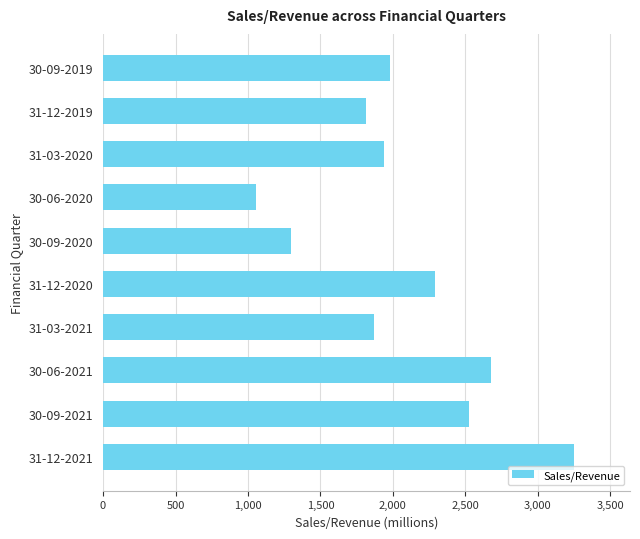

Rank the categories by value from lowest to highest.

30-06-2020, 30-09-2020, 31-12-2019, 31-03-2021, 31-03-2020, 30-09-2019, 31-12-2020, 30-09-2021, 30-06-2021, 31-12-2021